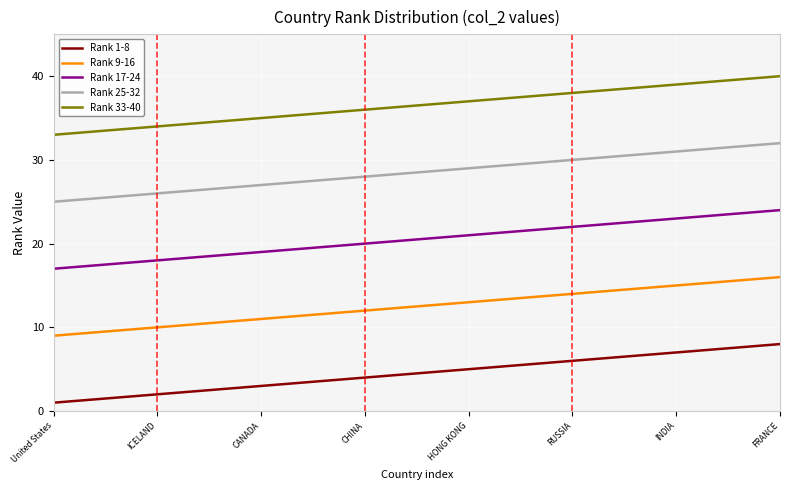

List the series in order of their overall mean, highest first.

Rank 33-40, Rank 25-32, Rank 17-24, Rank 9-16, Rank 1-8